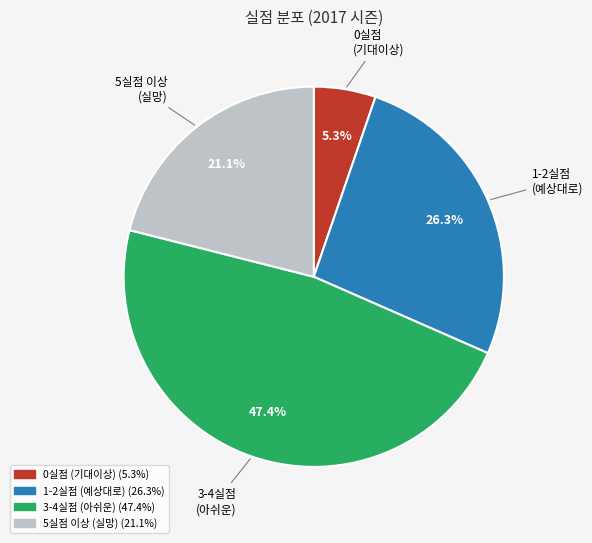

Does any single category account for the majority?

No